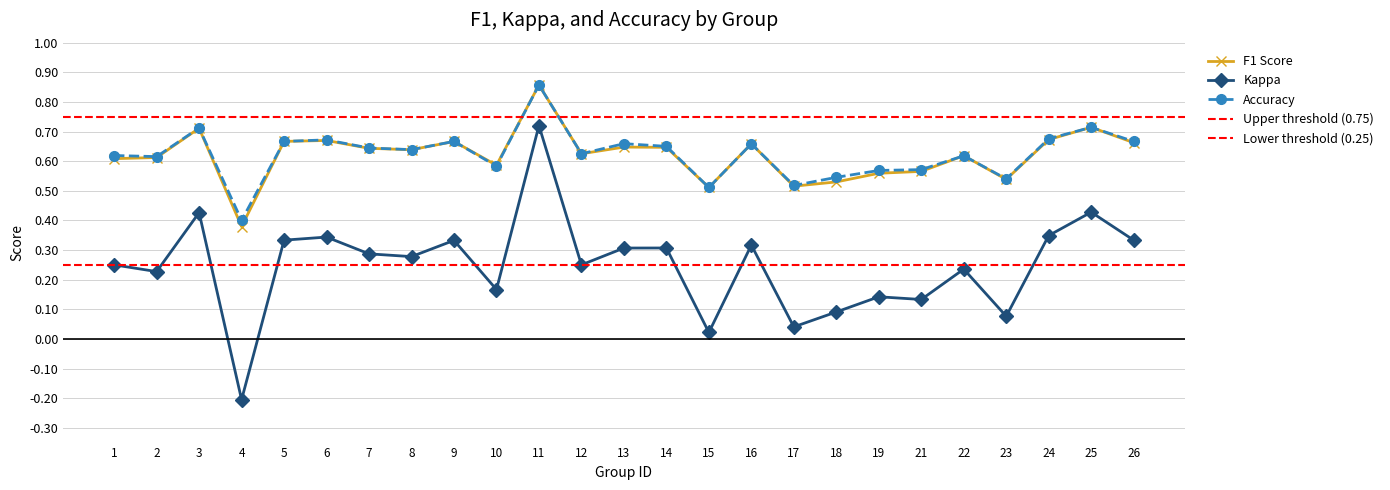

What value does the accuracy series have at 16?

0.7